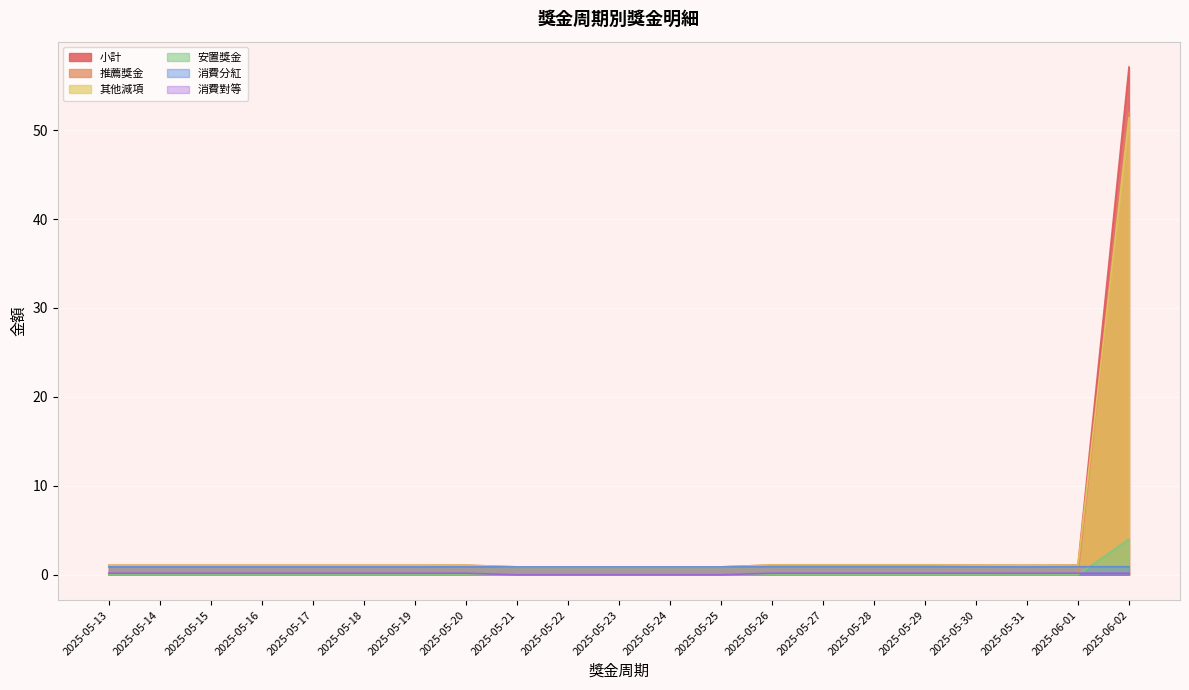

Which category has the highest value in the 推薦獎金 series?

2025-06-02